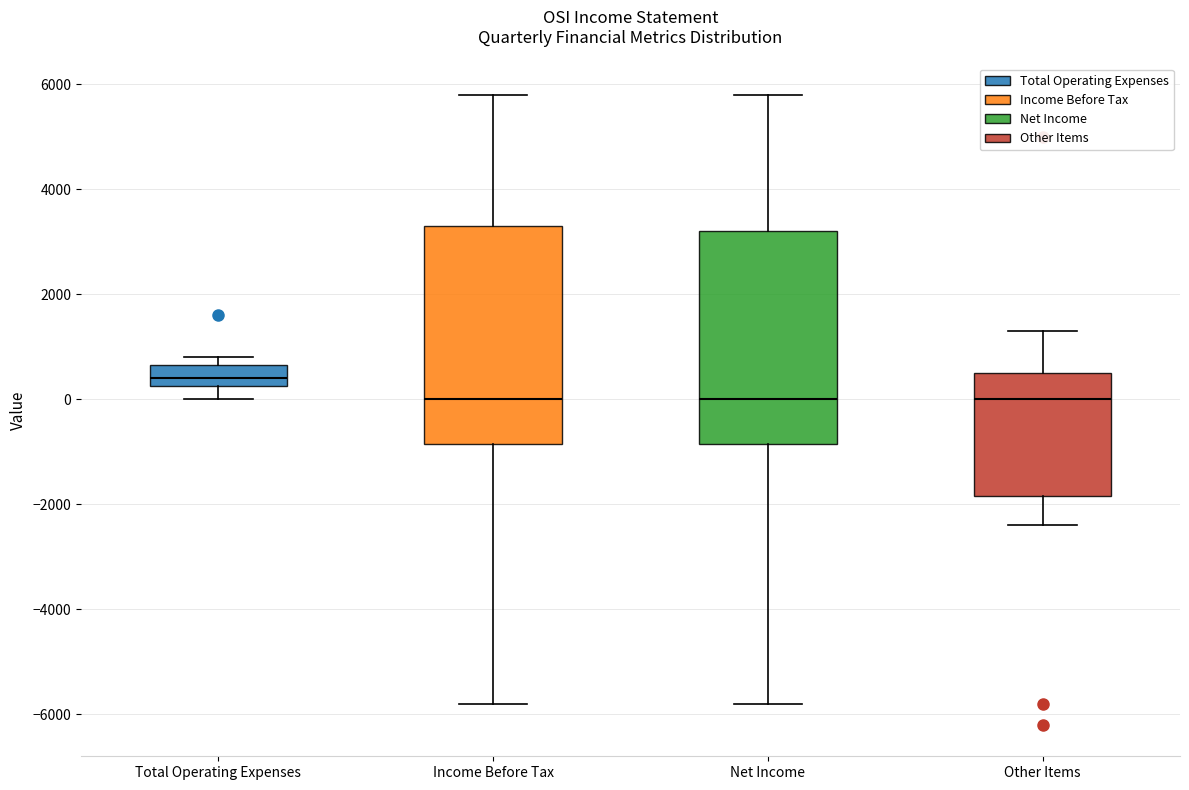

Reading left to right, read every box against the y-axis: the position of its median line, the range the box covers, and the ends of its whiskers. The values are not printed on the chart, so give them approximately, as read against the axis.

Total Operating Expenses: median 400, box 200 to 600, whiskers 0 to 800
Income Before Tax: median 0, box -800 to 3400, whiskers -5800 to 5800
Net Income: median 0, box -800 to 3200, whiskers -5800 to 5800
Other Items: median 0, box -1800 to 600, whiskers -2400 to 1400